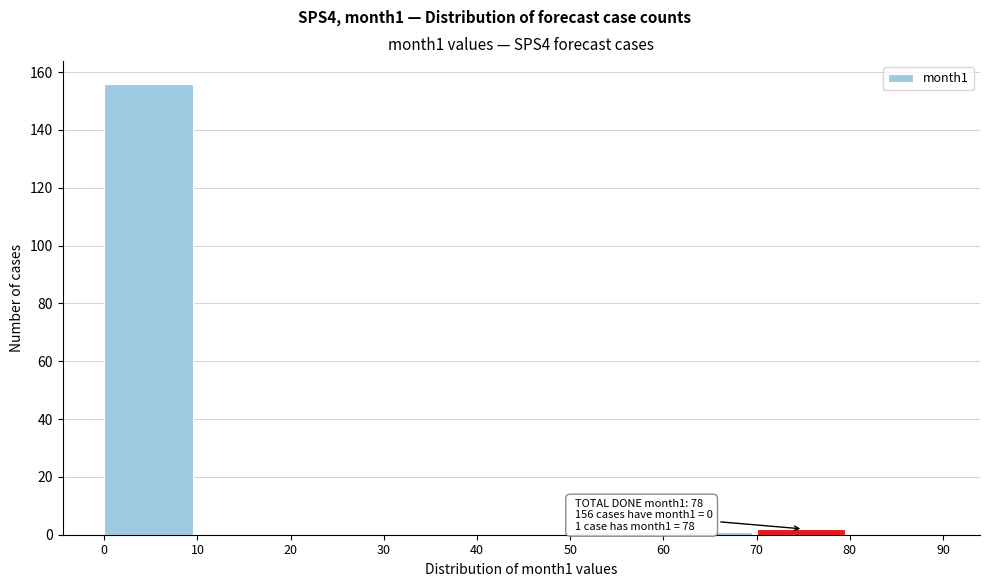

Over which range of the x-axis is the bar tallest?

0 to 10